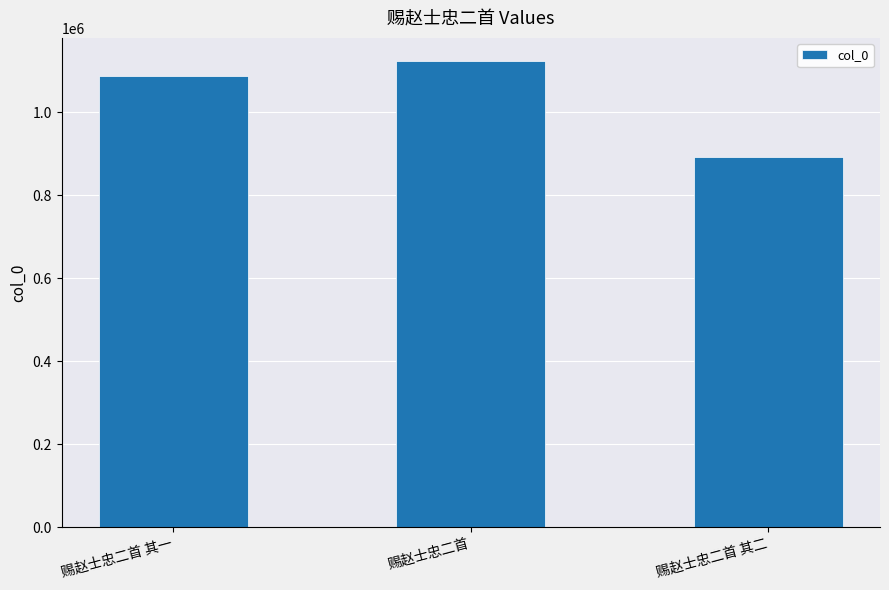

What is the value of the 3rd bar from the left?

893741